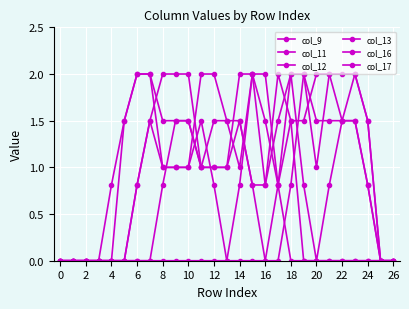

Count the number of data series in this chart.

6